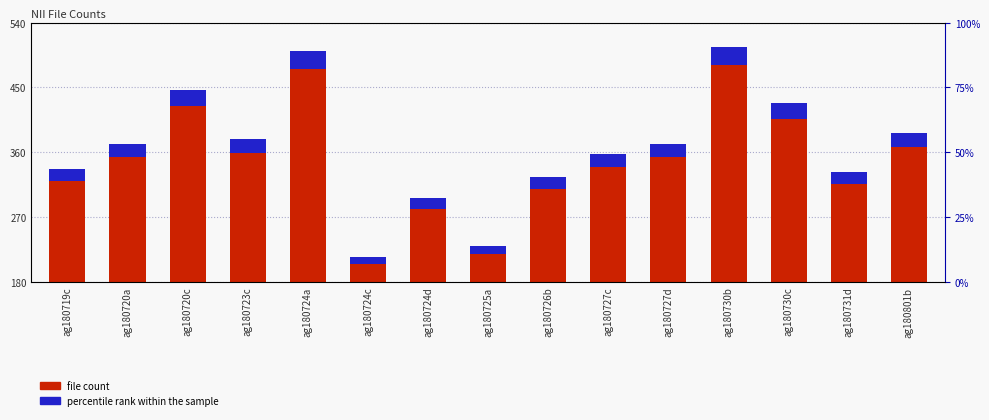

Reading right to left, what are all the values shown in this chart?

386	332	428	506	372	357	325	230	296	215	500	378	446	372	337